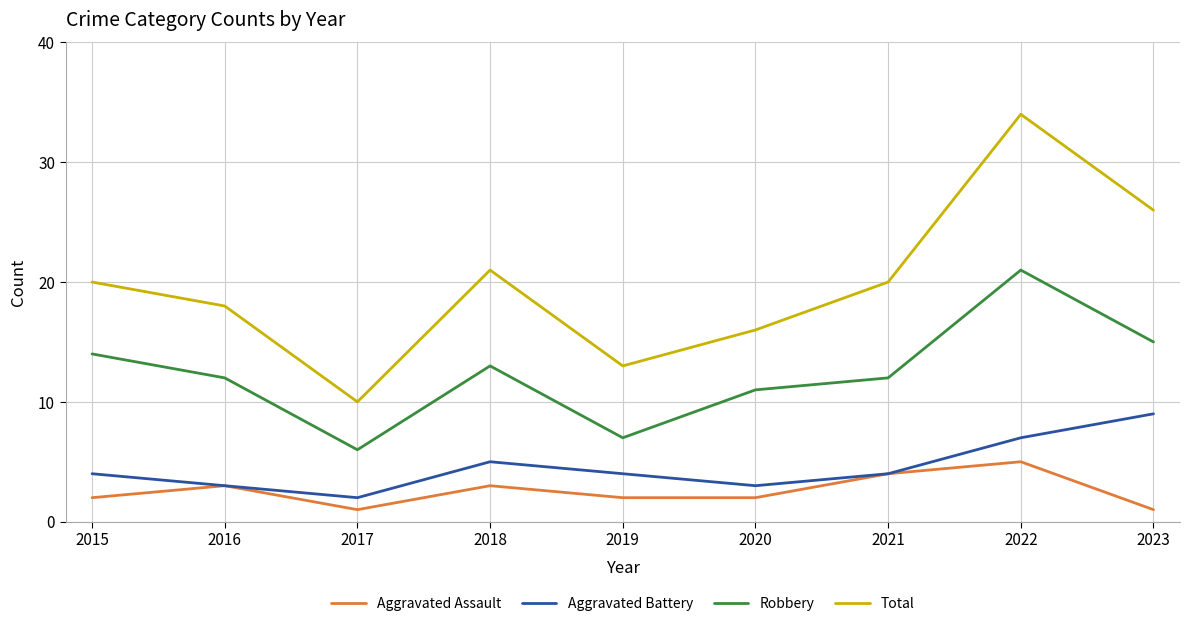

At which label is Robbery closest to 13?

2018